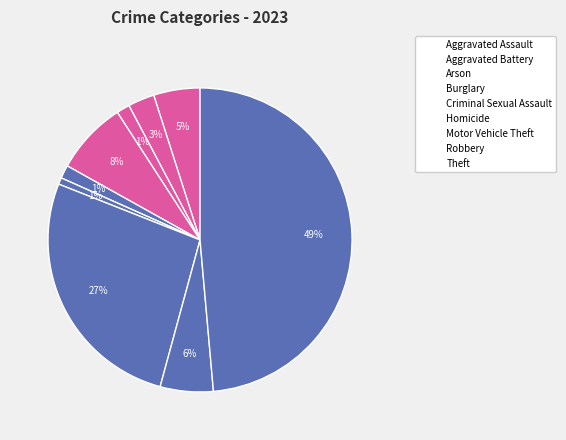

Count the number of slices in the pie.

9